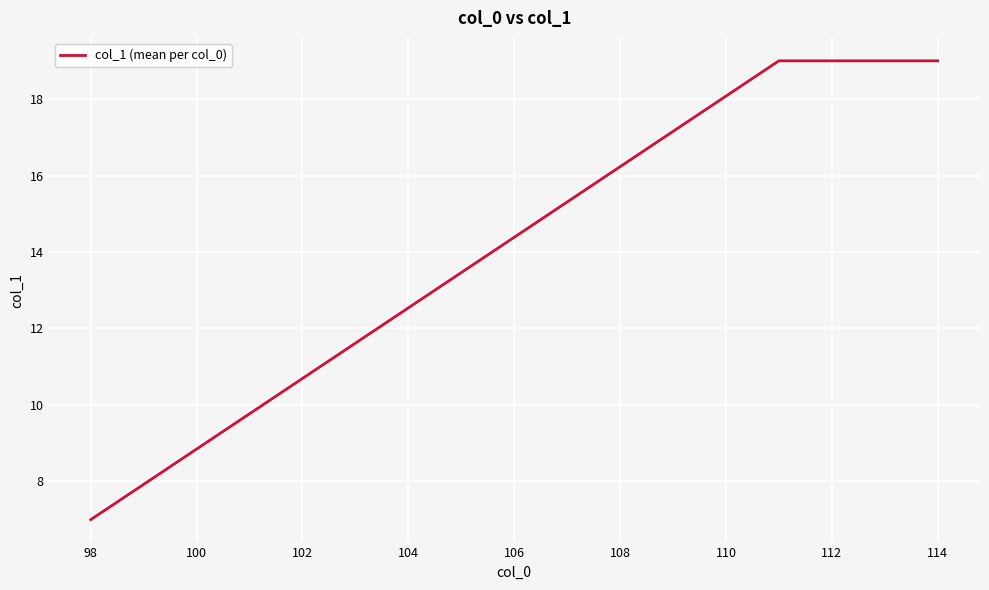

What is the difference between the second highest and minimum values?

12